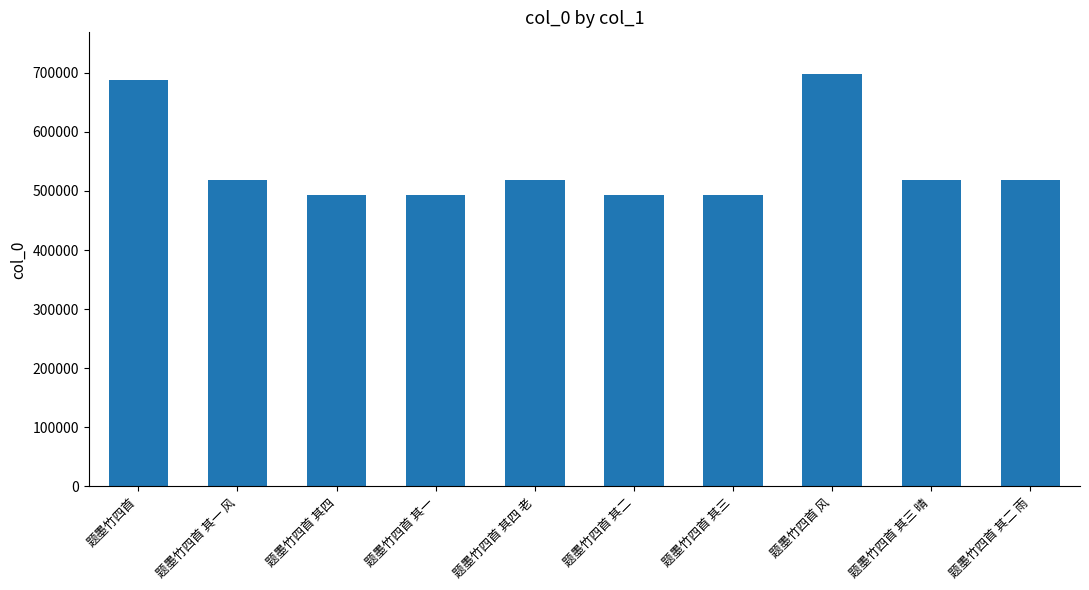

What is the minimum value shown in the chart?

492881